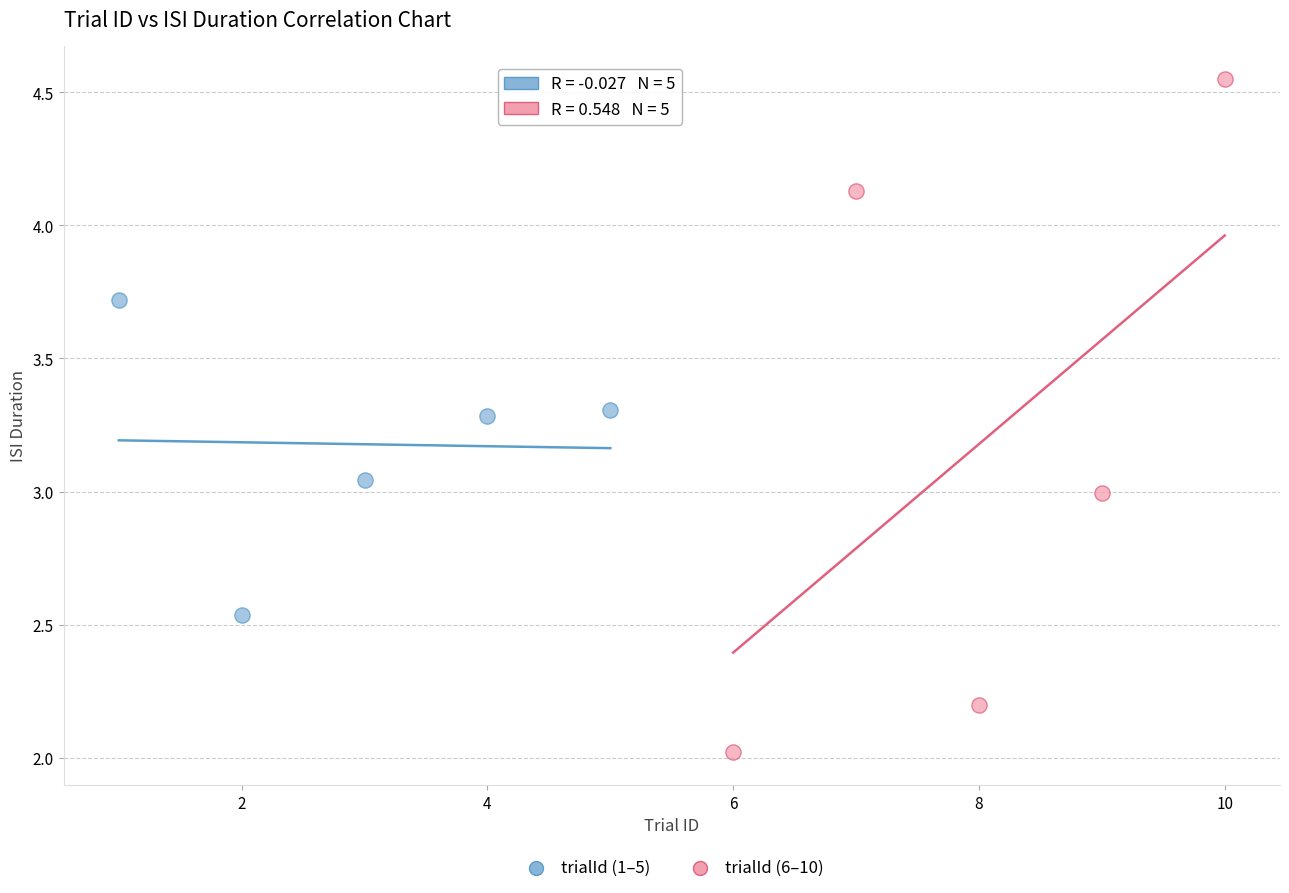

Which series has the largest Y range (max minus min)?

trialId (6–10)